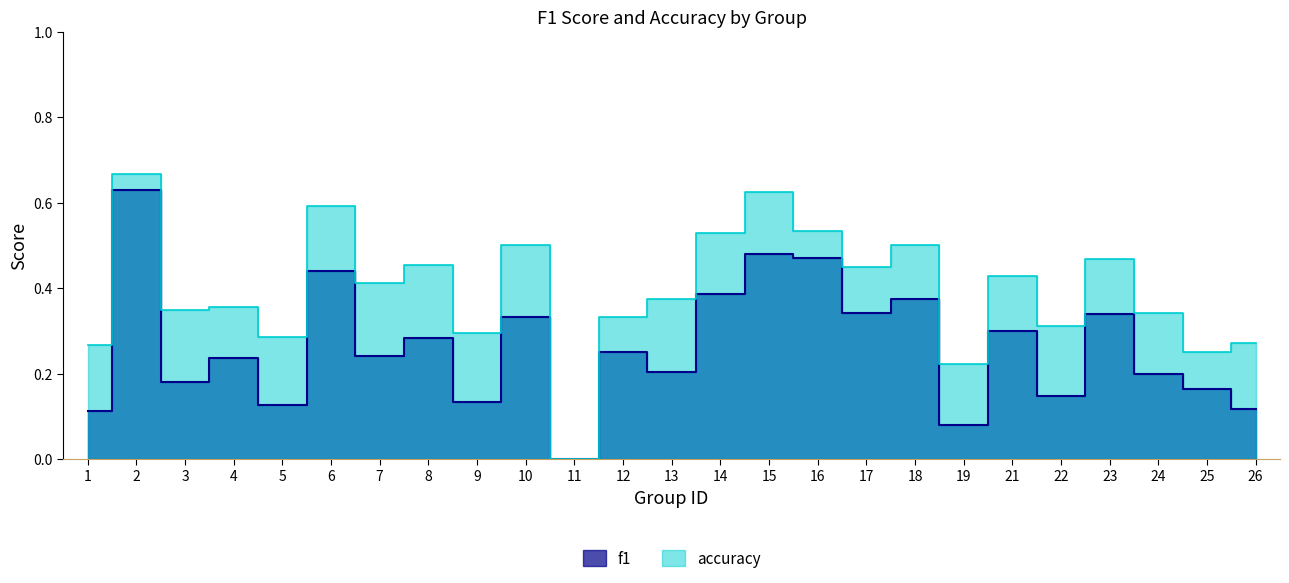

True or false: accuracy and f1 intersect in this chart.

False